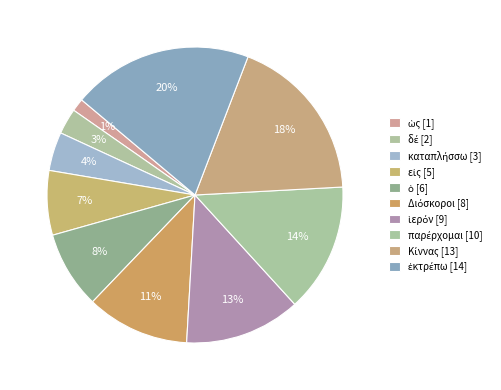

To the nearest percent, what is the difference between the largest and smallest slice percentages?

18%